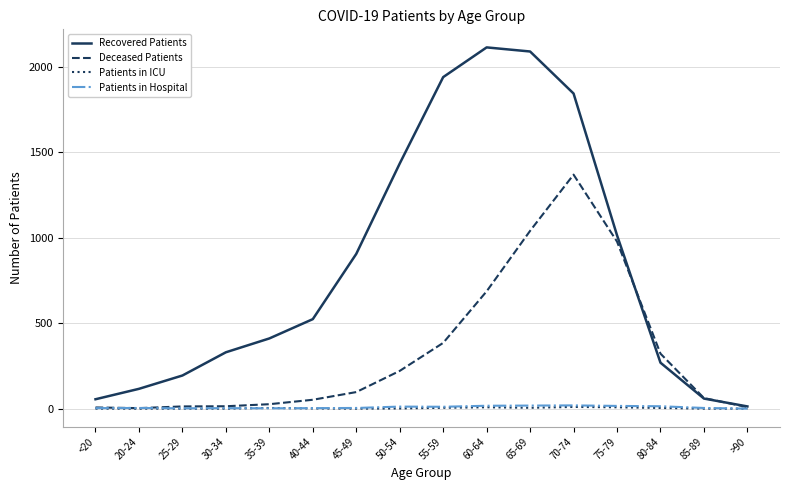

What is the greatest value displayed?

2115